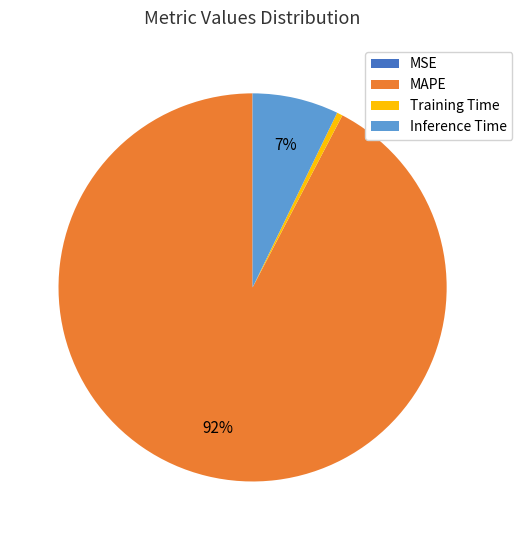

Is there any slice that represents more than half of the pie?

Yes